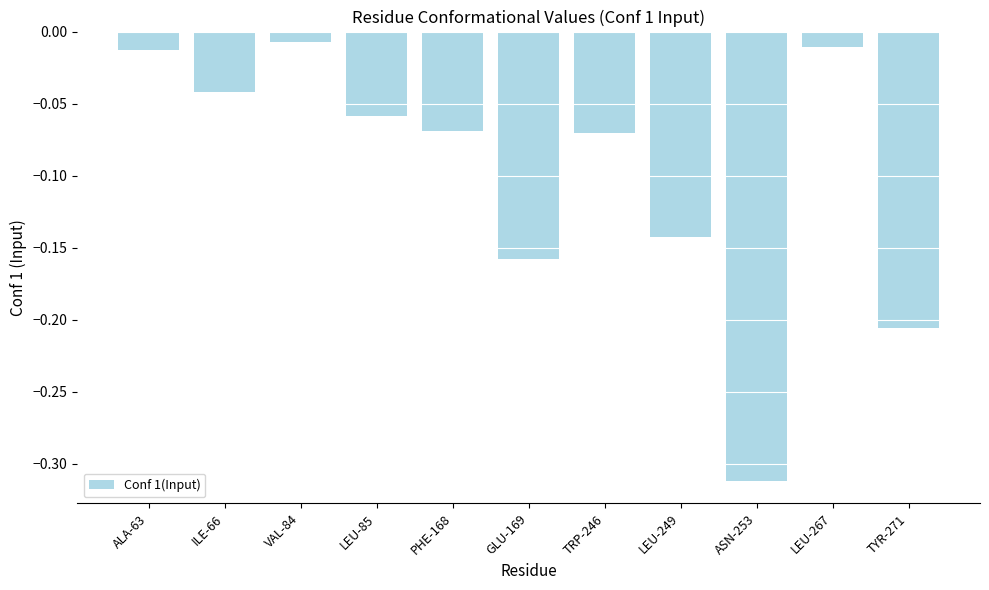

At which label is the value closest to 0?

VAL-84